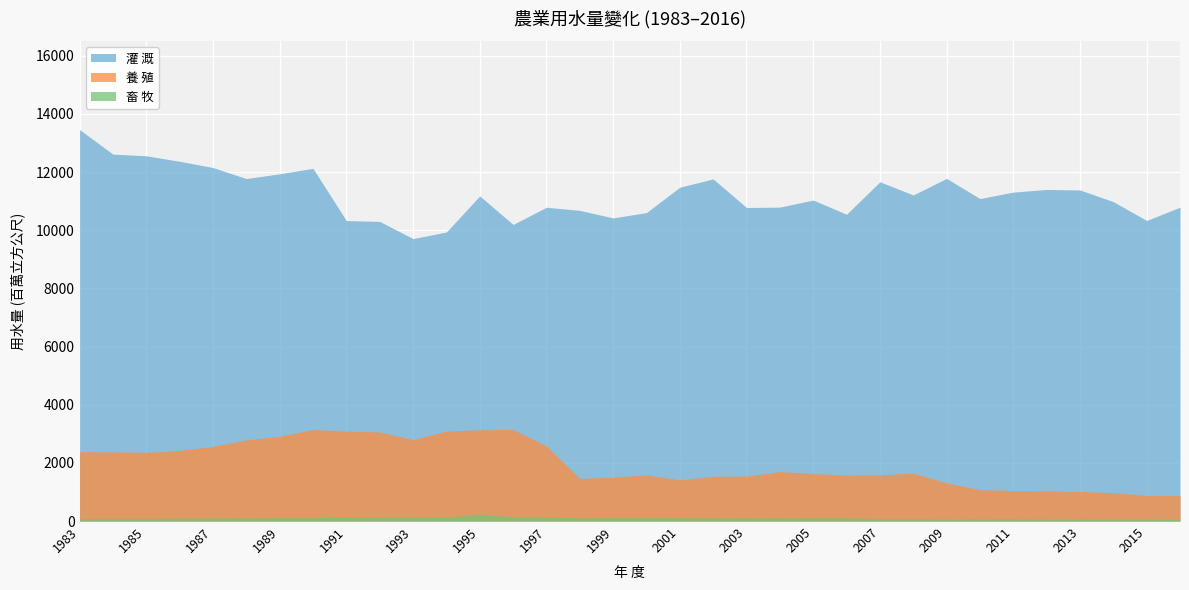

True or false: 灌 溉 and 養 殖 cross at least once.

False